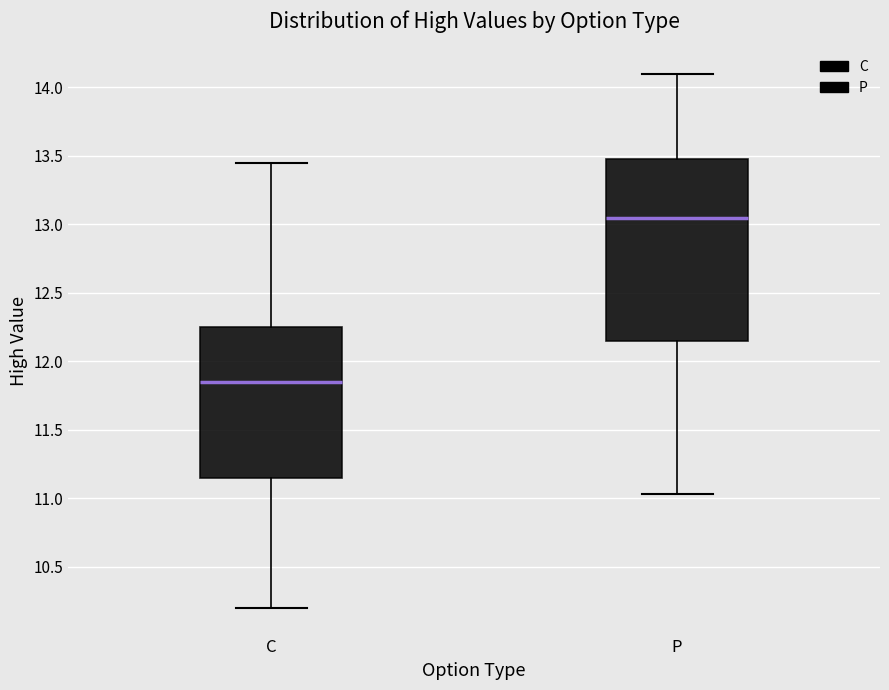

Reading left to right, transcribe this box plot: for each box, give where its median line is, the range the box spans, and where its two whiskers end, as read against the y-axis. The values are not printed on the chart, so give them approximately, as read against the axis.

C: median 11.85, box 11.15 to 12.25, whiskers 10.20 to 13.45
P: median 13.05, box 12.15 to 13.50, whiskers 11.05 to 14.10